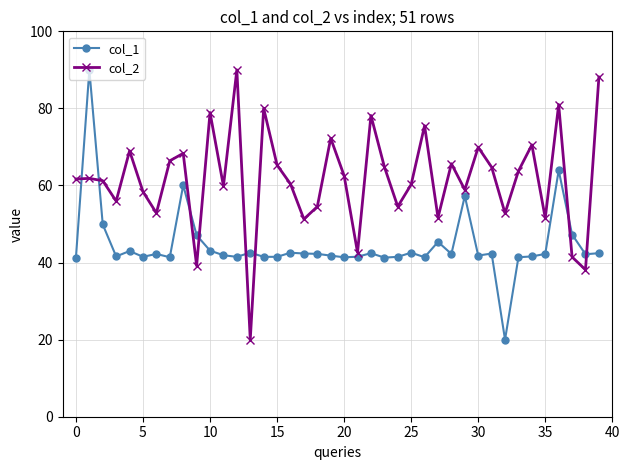

What is the difference between the second highest and second lowest values in the col_2 series?

50.0